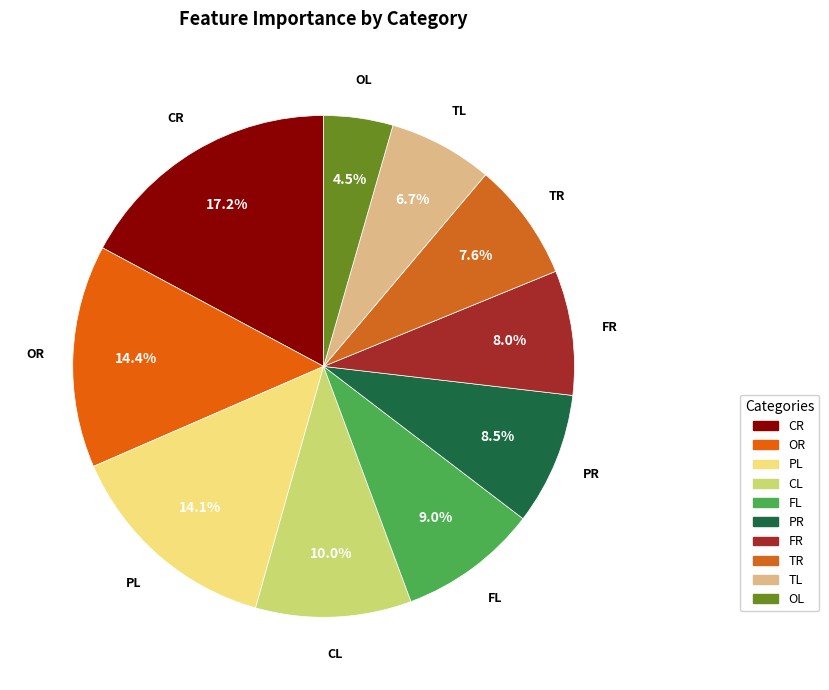

The OR slice represents 27% of the pie. True or false?

False